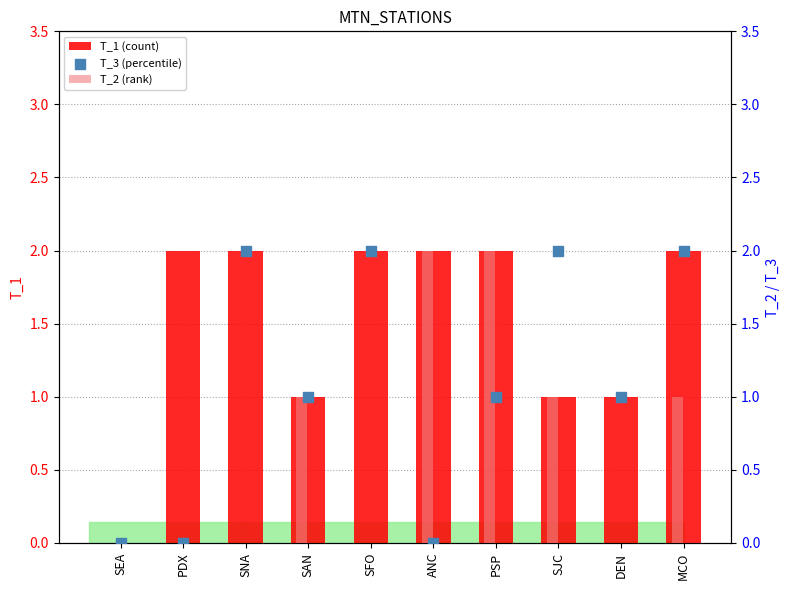

Which series reaches the minimum Y coordinate?

T_1 (count)